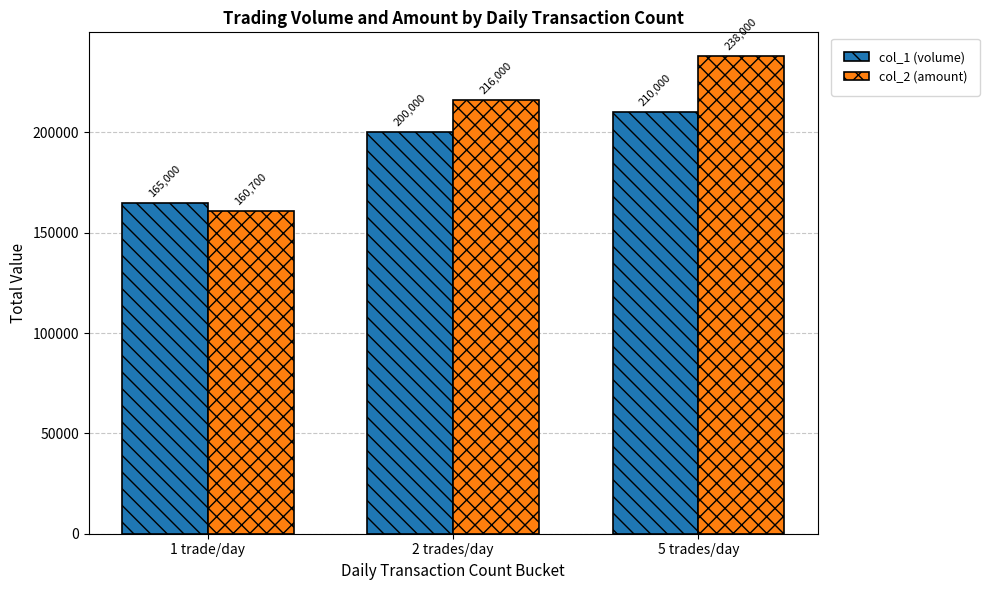

What is the value of the col_1 (volume) bar at the 1st from the left?

165000